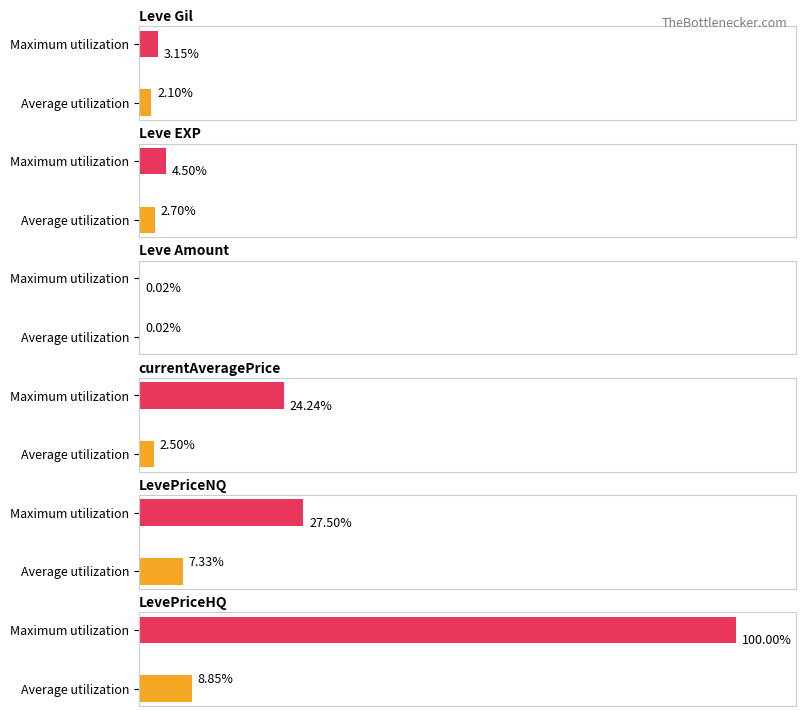

Rank the series by their maximum value, from lowest to highest.

Average utilization, Maximum utilization